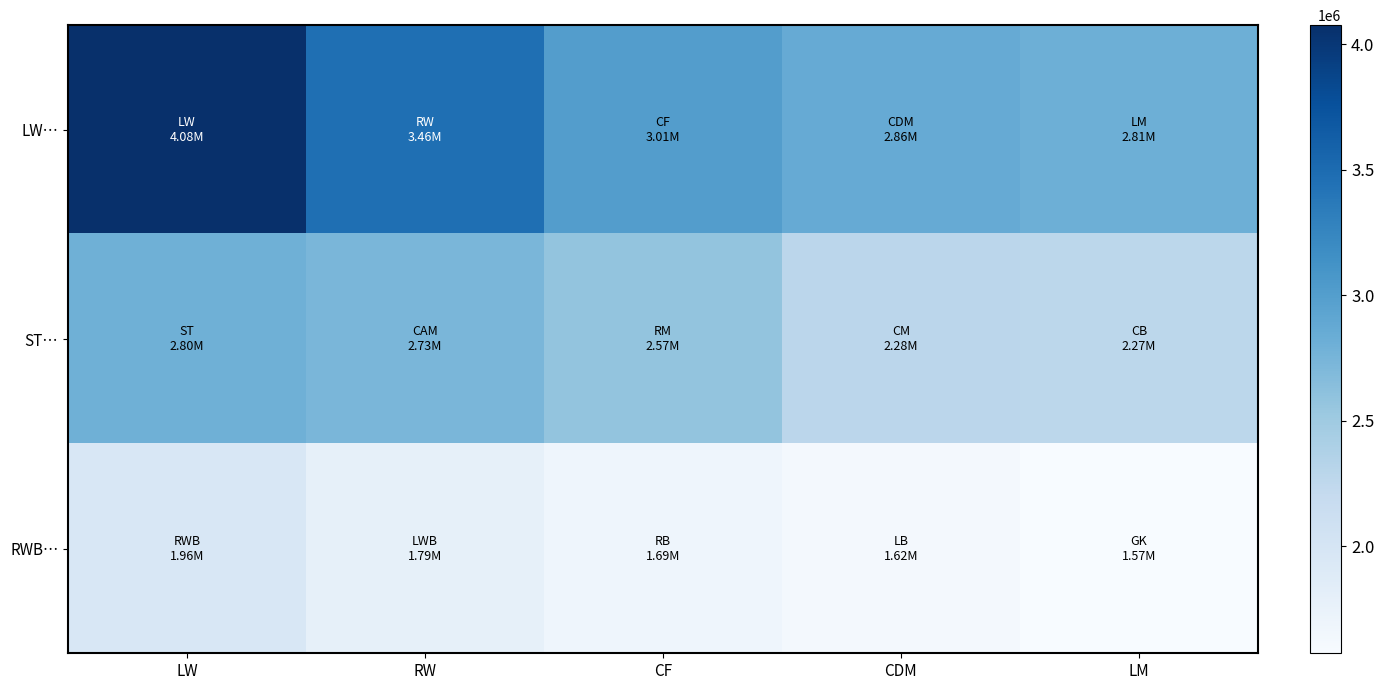

How many categories are shown in the chart?

5